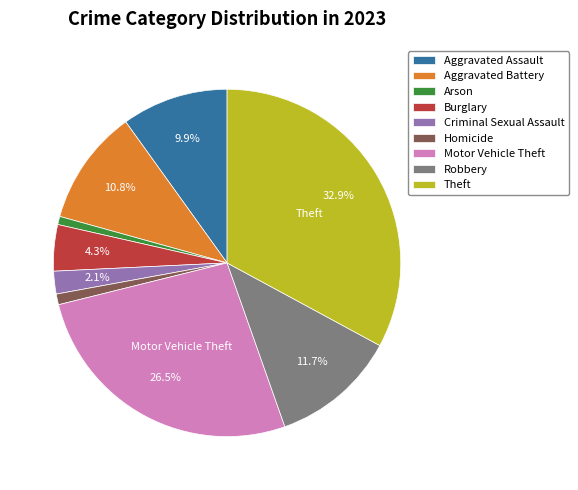

Which has a higher value, Theft or Burglary?

Theft